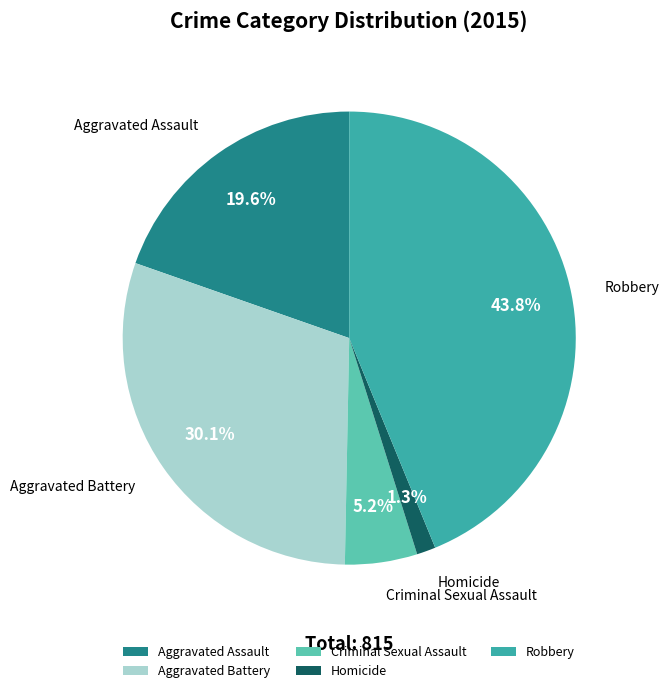

What is the ratio of the value at Aggravated Battery to the value at Aggravated Assault?

1.5